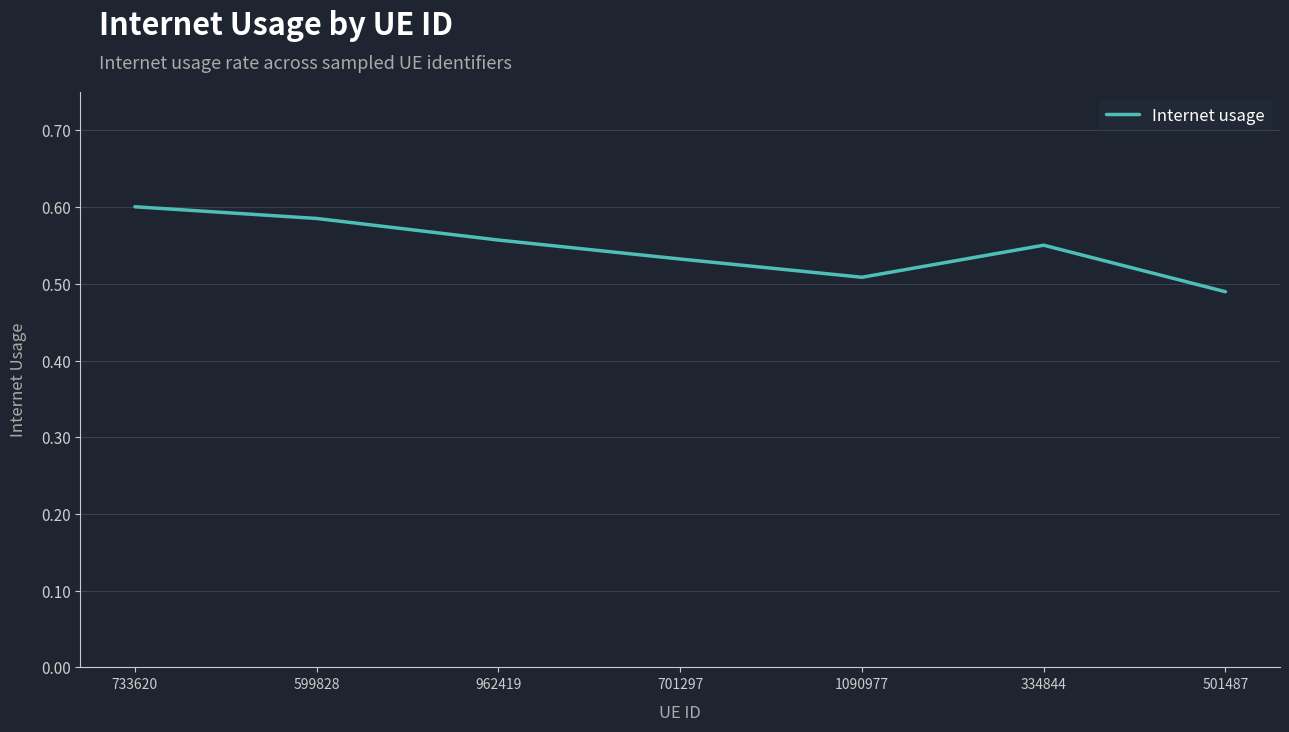

Count the number of categories in the chart.

7